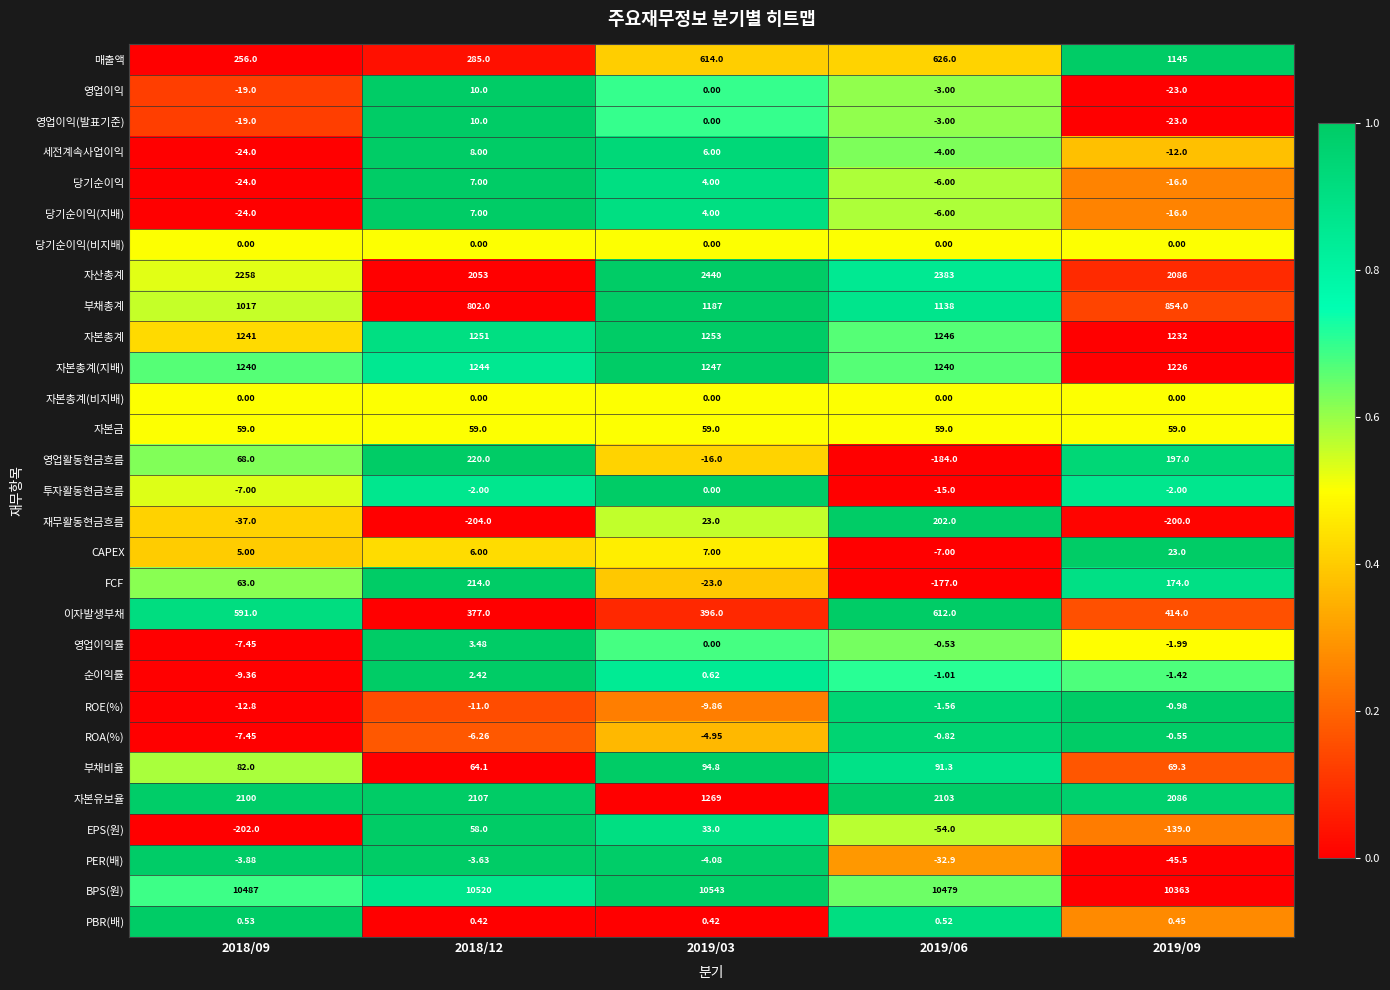

Between 2018/12 and 2019/09, which series saw the biggest shift?

매출액